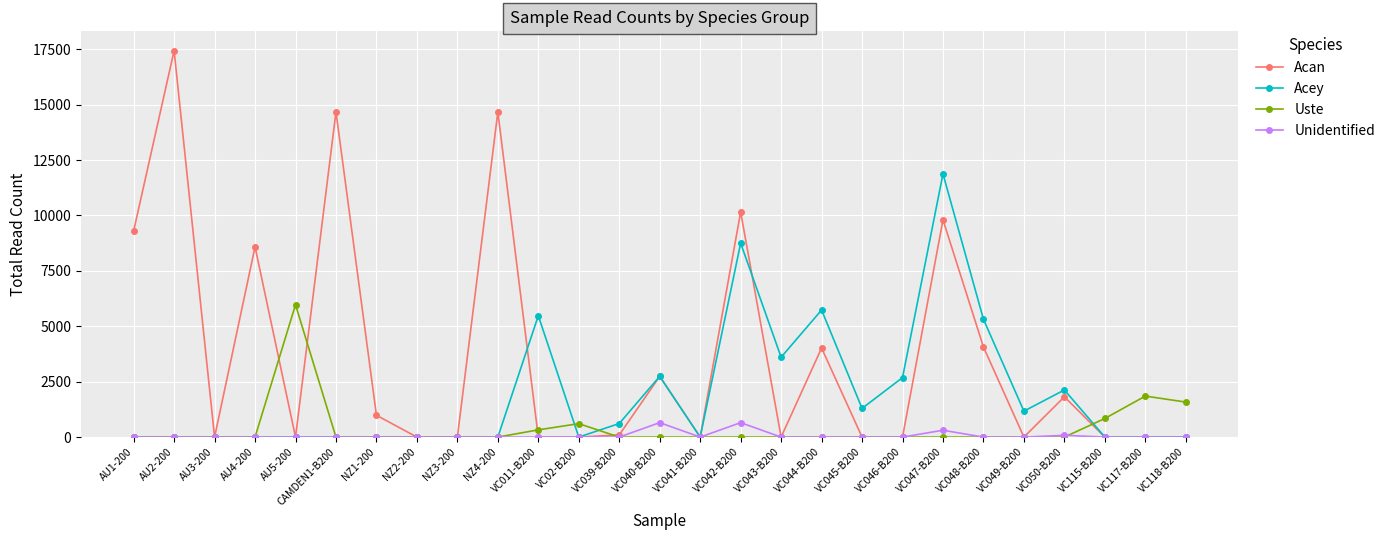

True or false: Acey has more than 1 points higher than both neighbors.

True